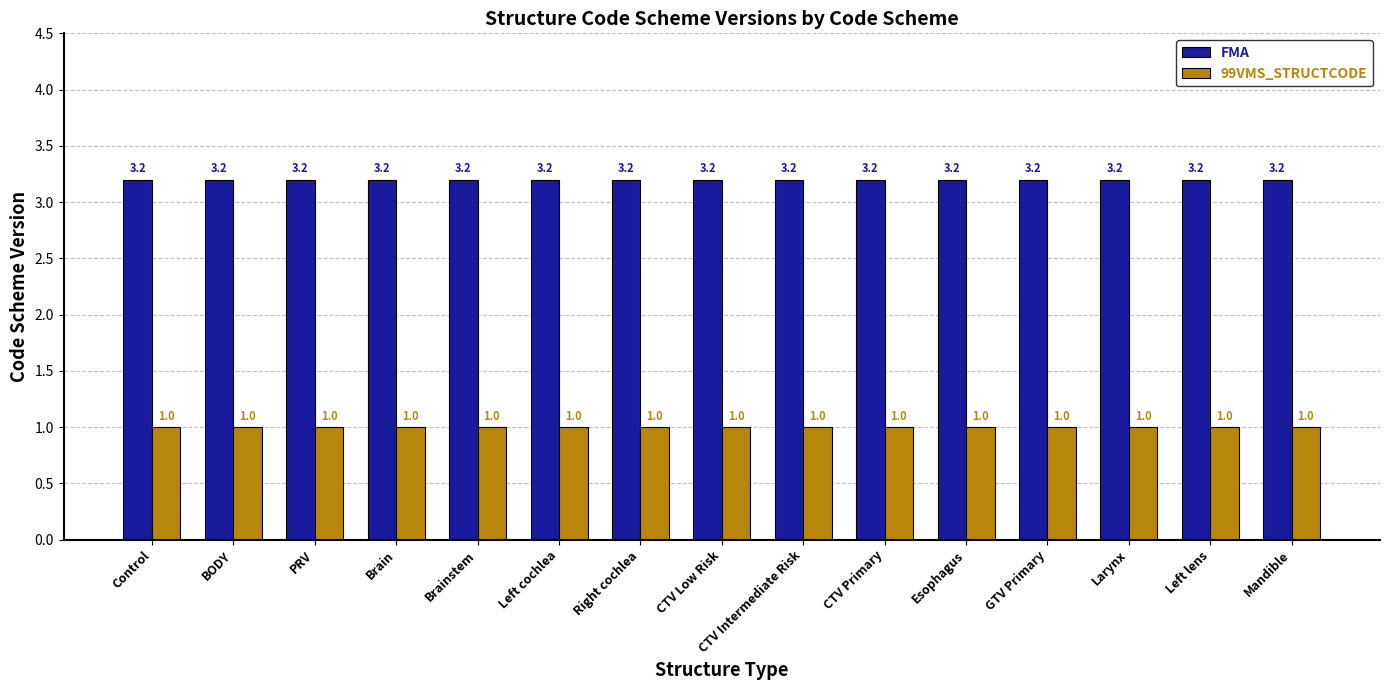

Is the value of 99VMS_STRUCTCODE at Brain greater than the value of FMA at Control?

No